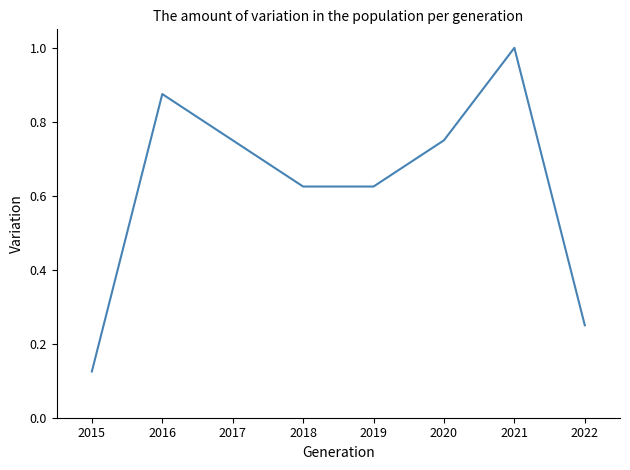

What is the greatest value displayed?

1.0